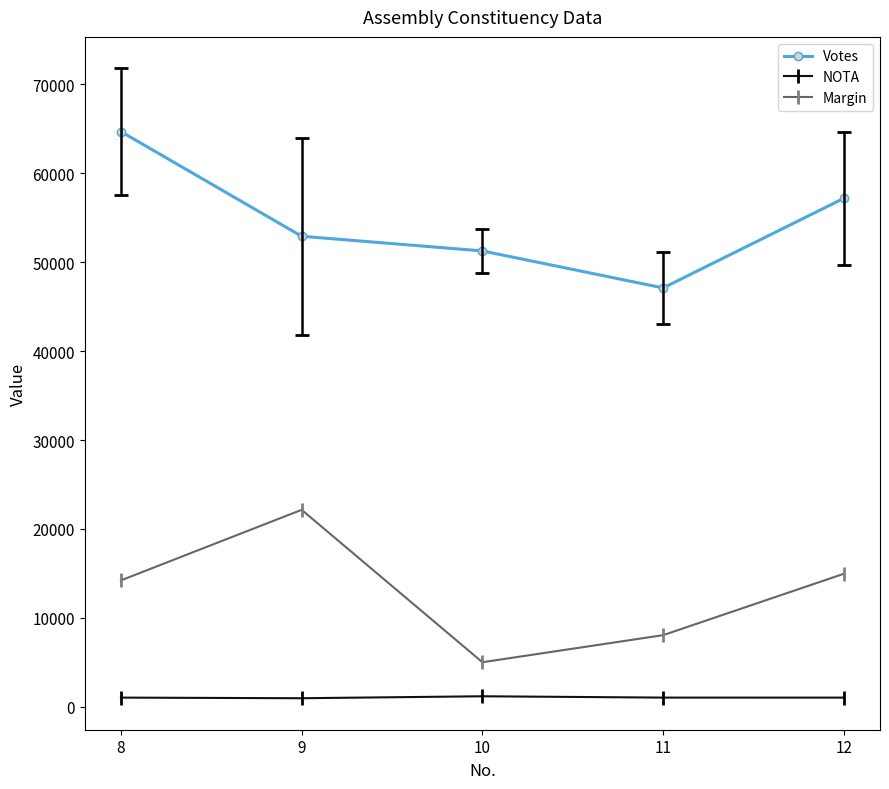

List the labels in order of Margin value, smallest first.

10, 11, 8, 12, 9